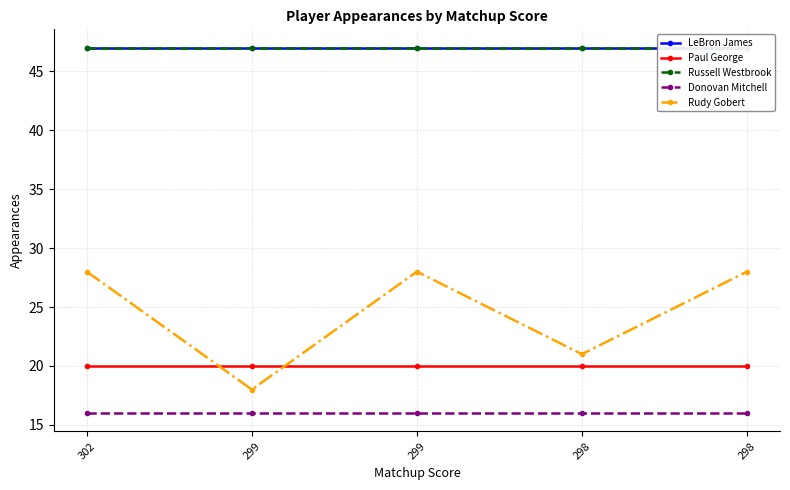

At which category does Rudy Gobert reach its first local peak?

299